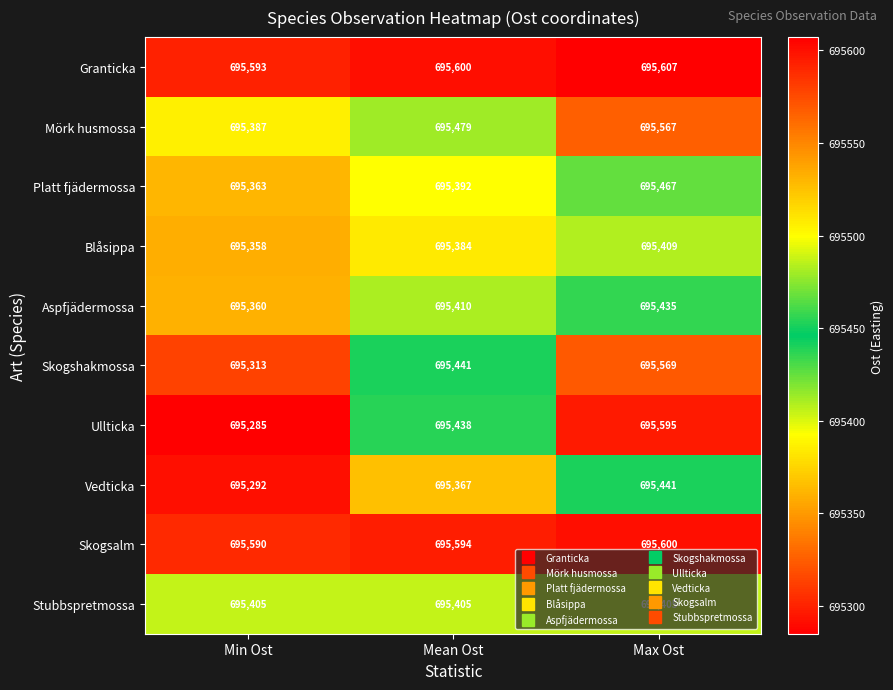

The Skogshakmossa series shows 927467 at Mean Ost. True or false?

False